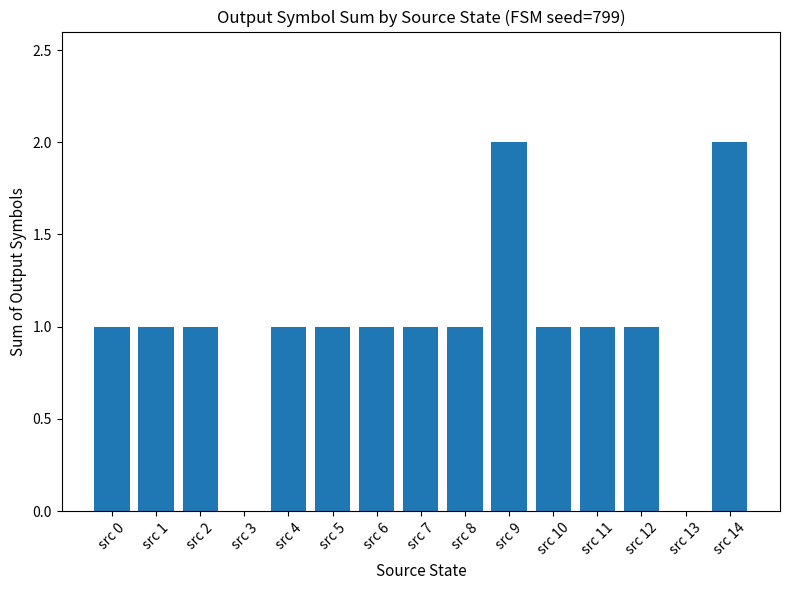

True or false: the data shows 1 at src 10.

True